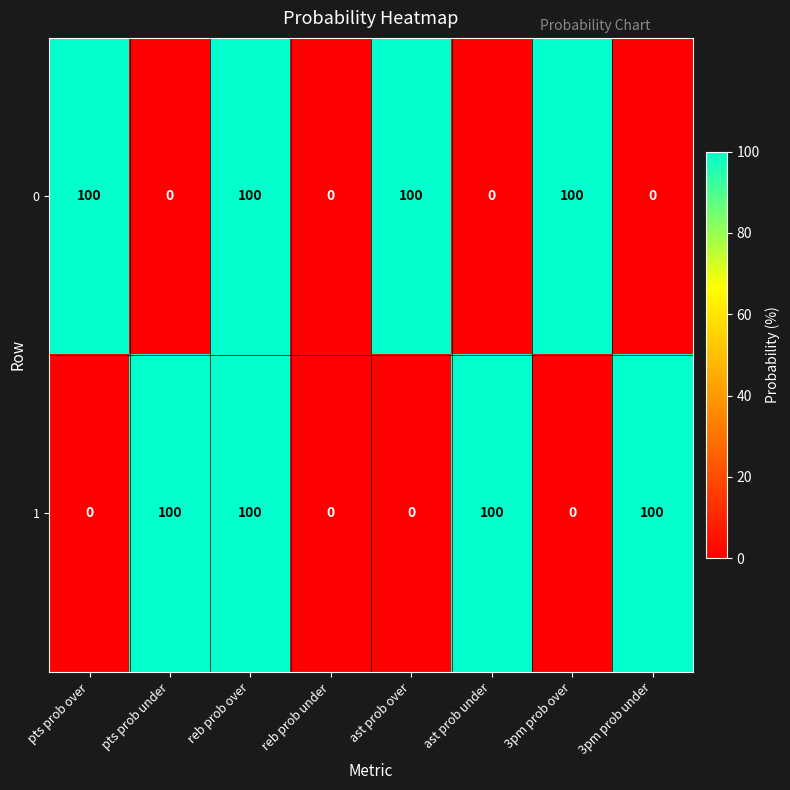

Count the 1 values in the range 0 to 100.

8